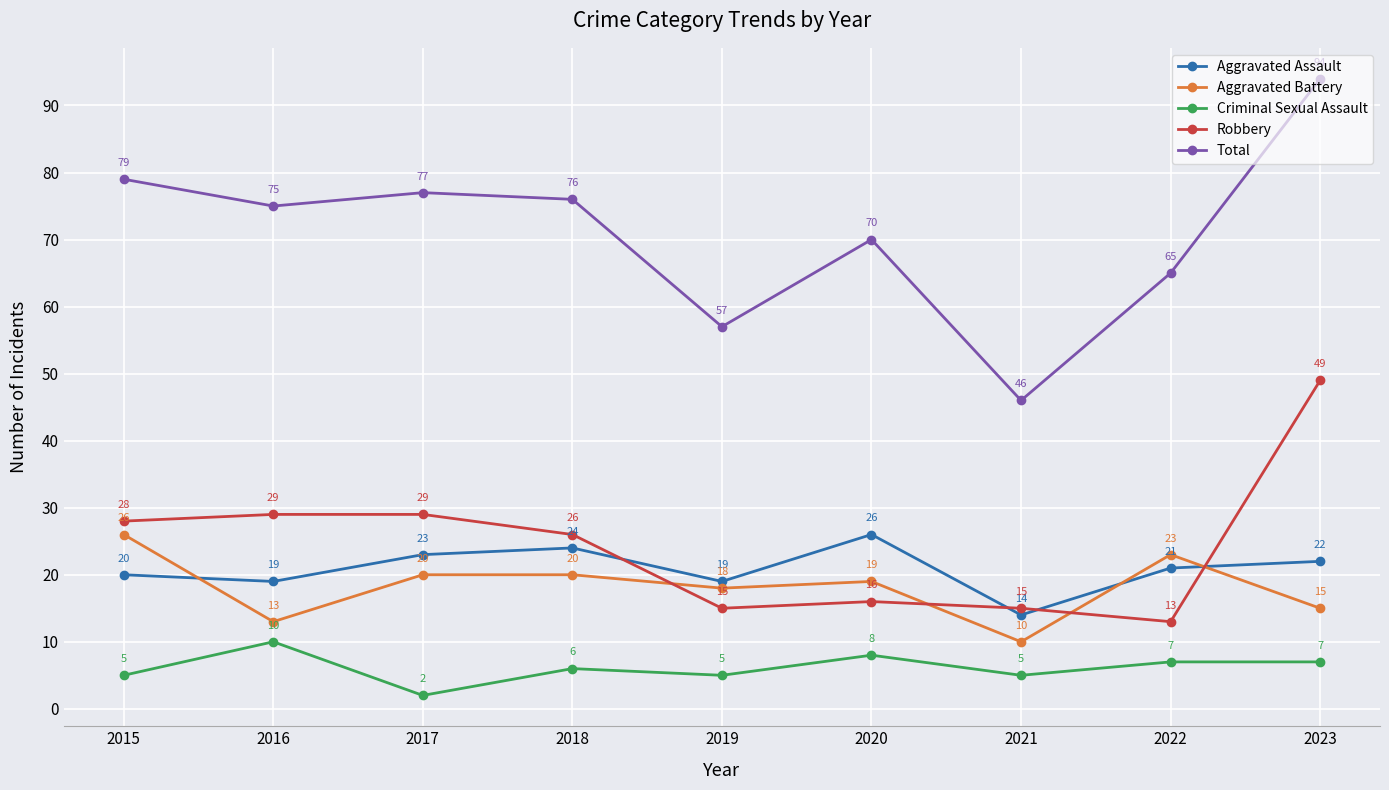

At which label does Aggravated Assault reach its peak?

2020